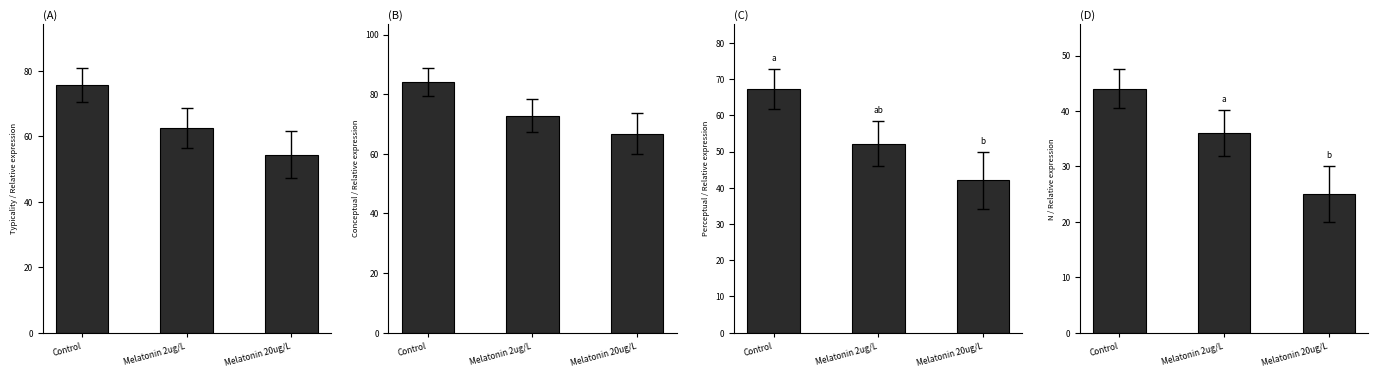

Does the chart contain stacked bars?

No